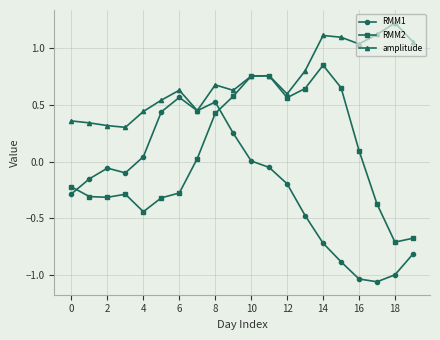

How many values in RMM2 are above zero?

10